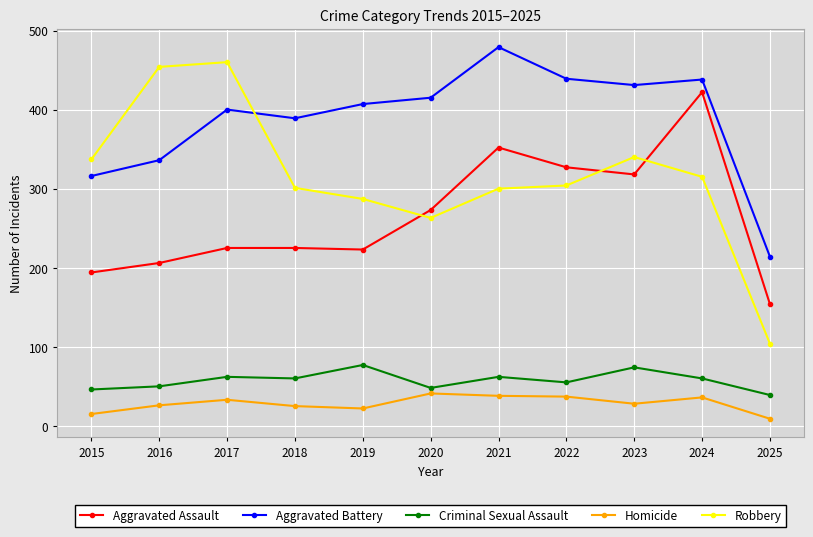

Where is the first local minimum for Robbery?

2020